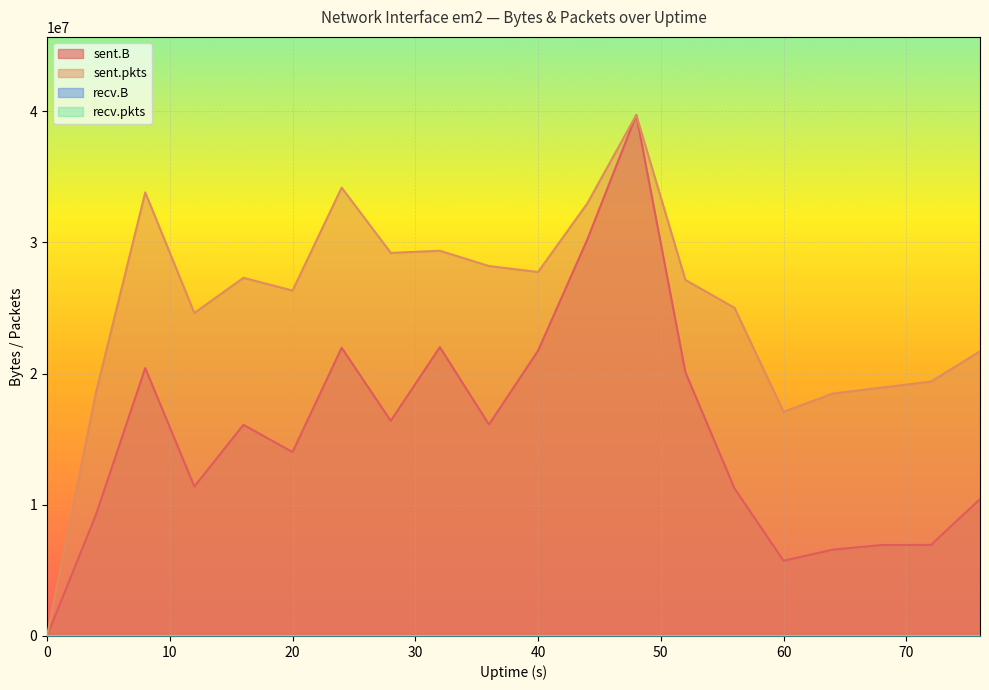

The value of sent.B at 60 is 5734772.0. True or false?

True